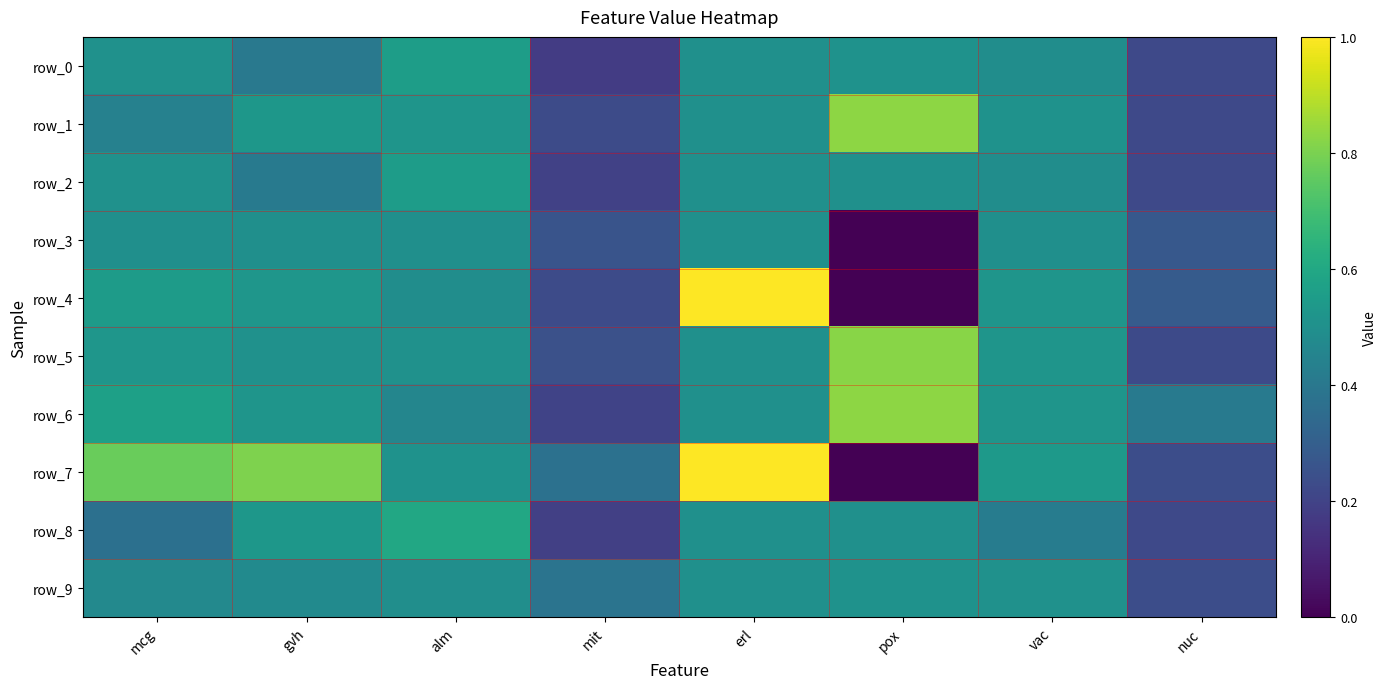

The row_0 series shows 1.0 at alm. True or false?

False